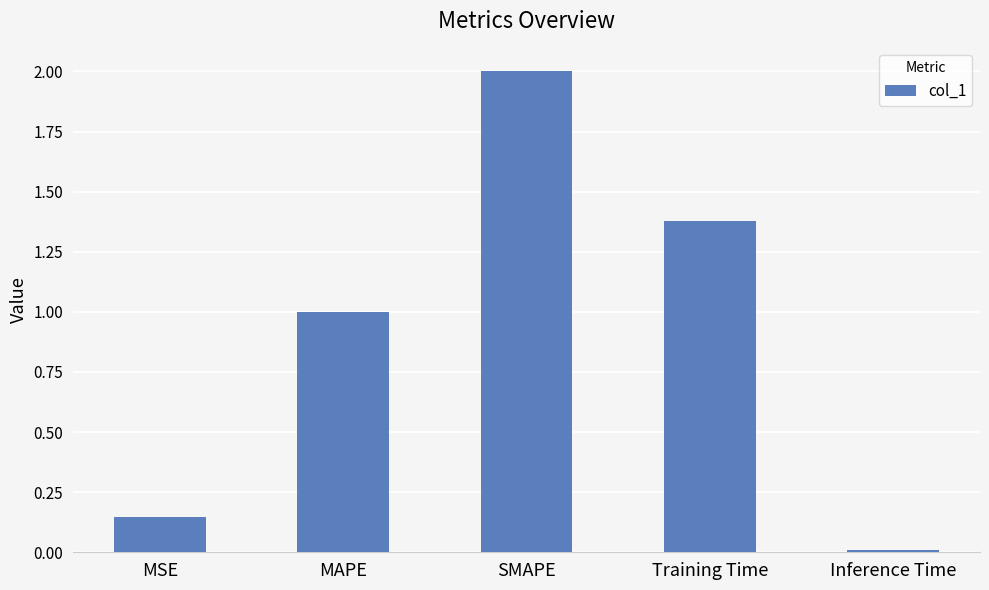

What is the sum of the values at SMAPE and MSE?

2.1